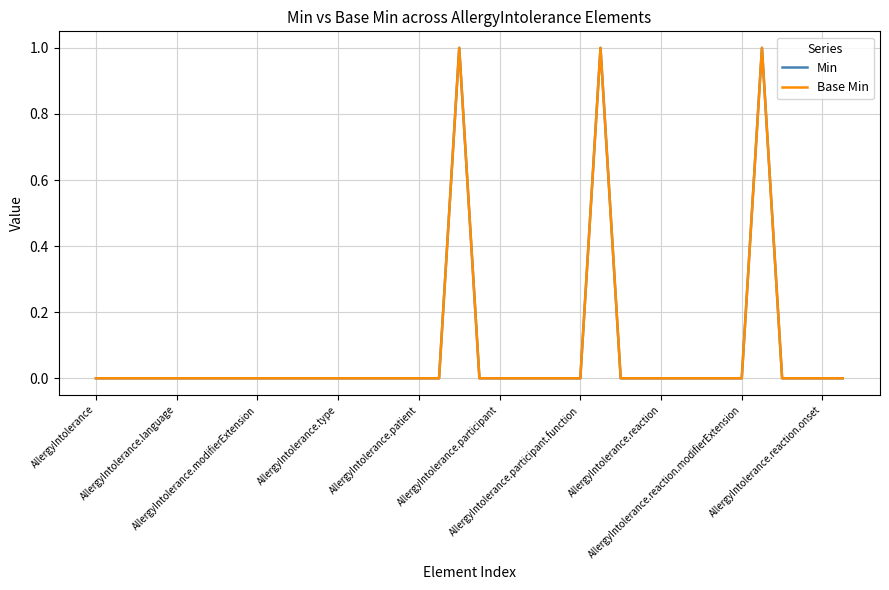

Does the chart have visible grid lines?

Yes